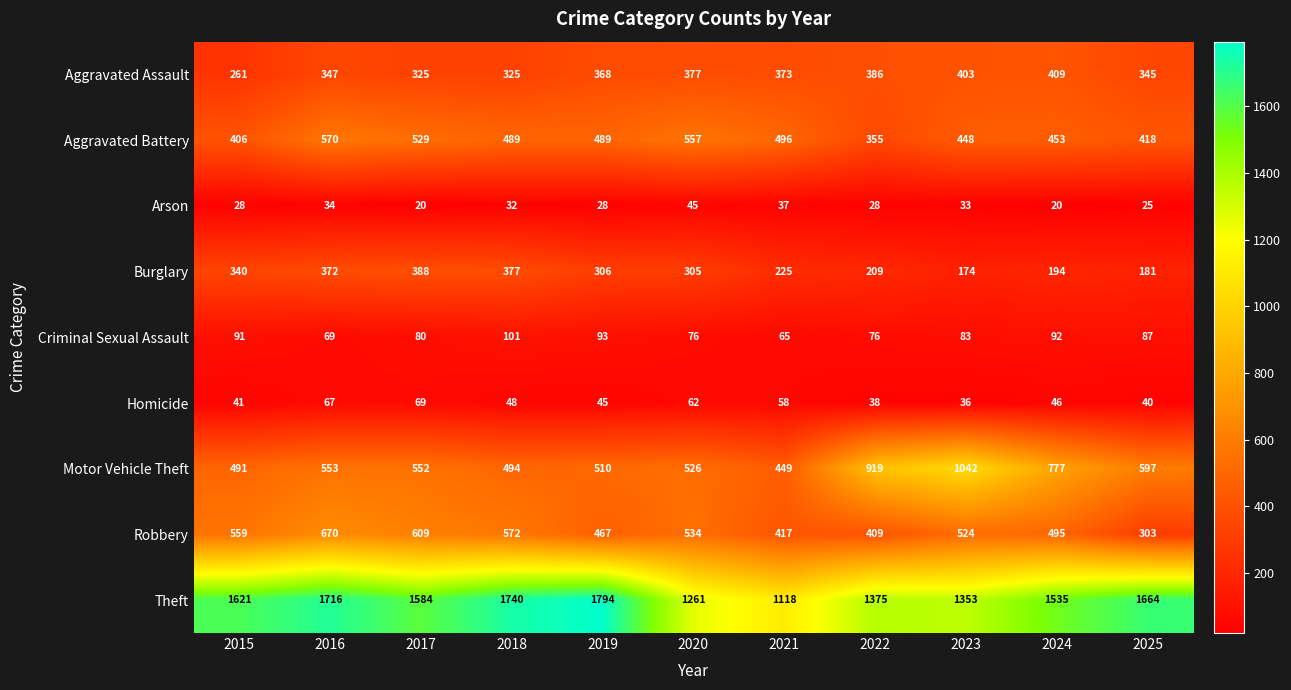

What is the difference between the maximum and minimum values in the Robbery series?

367